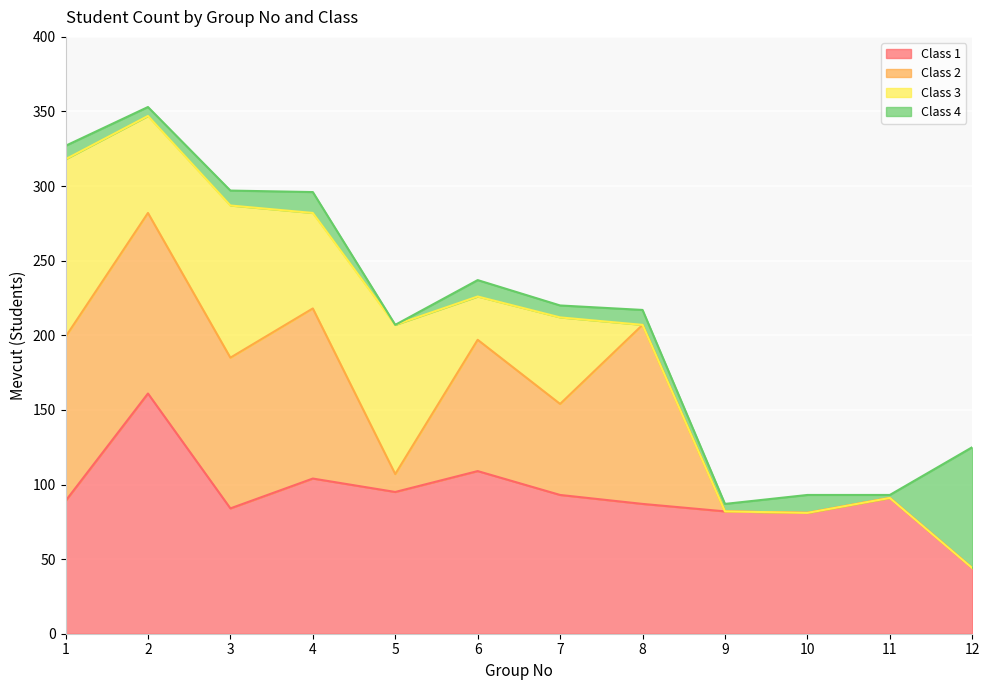

Does the chart display data point markers on the line(s)?

No